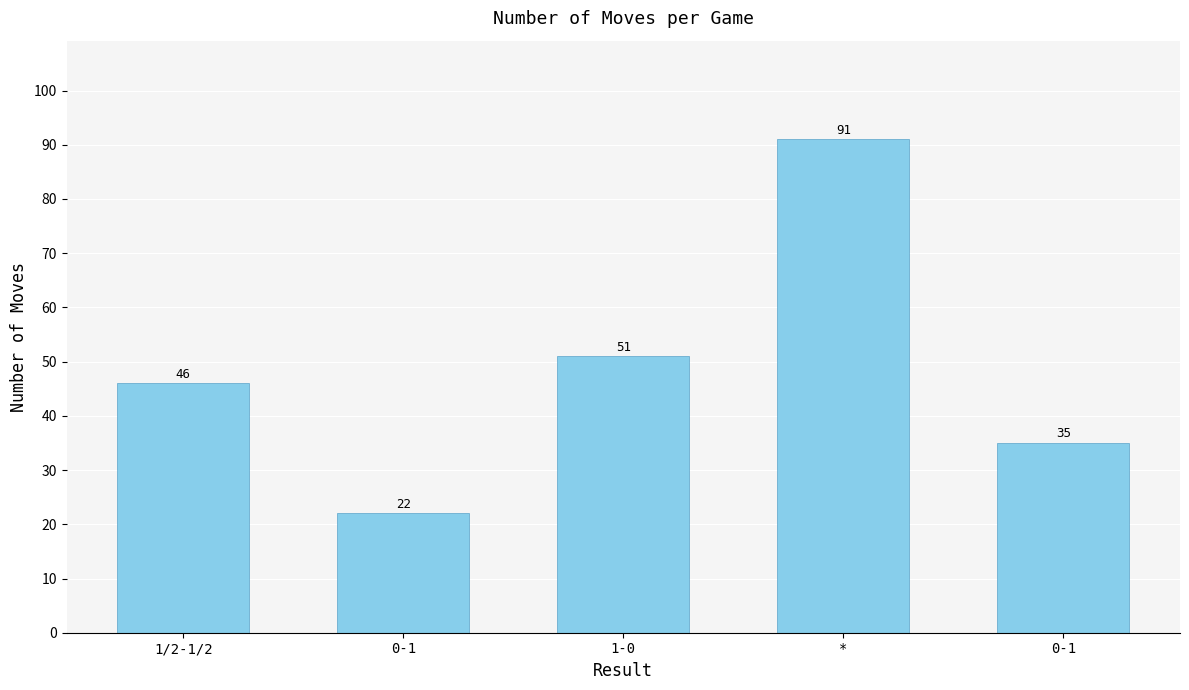

Rank the categories by value from lowest to highest.

0-1, 0-1, 1/2-1/2, 1-0, *